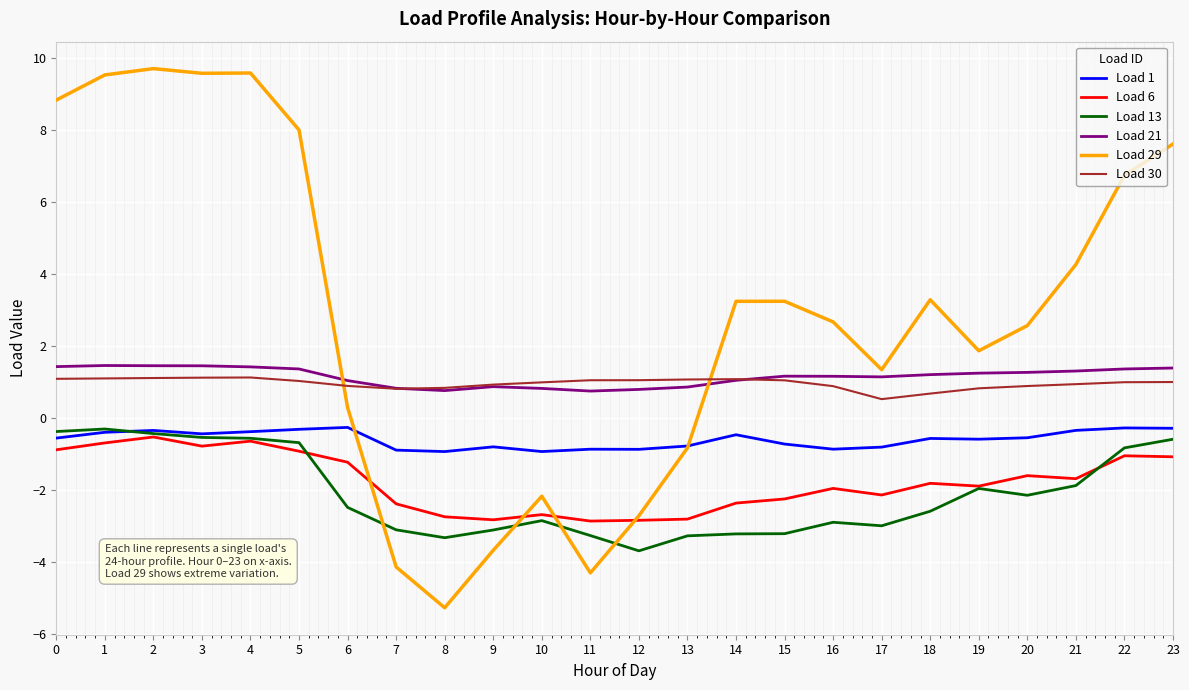

Is the value of Load 29 at 20 greater than the value of Load 6 at 6?

Yes